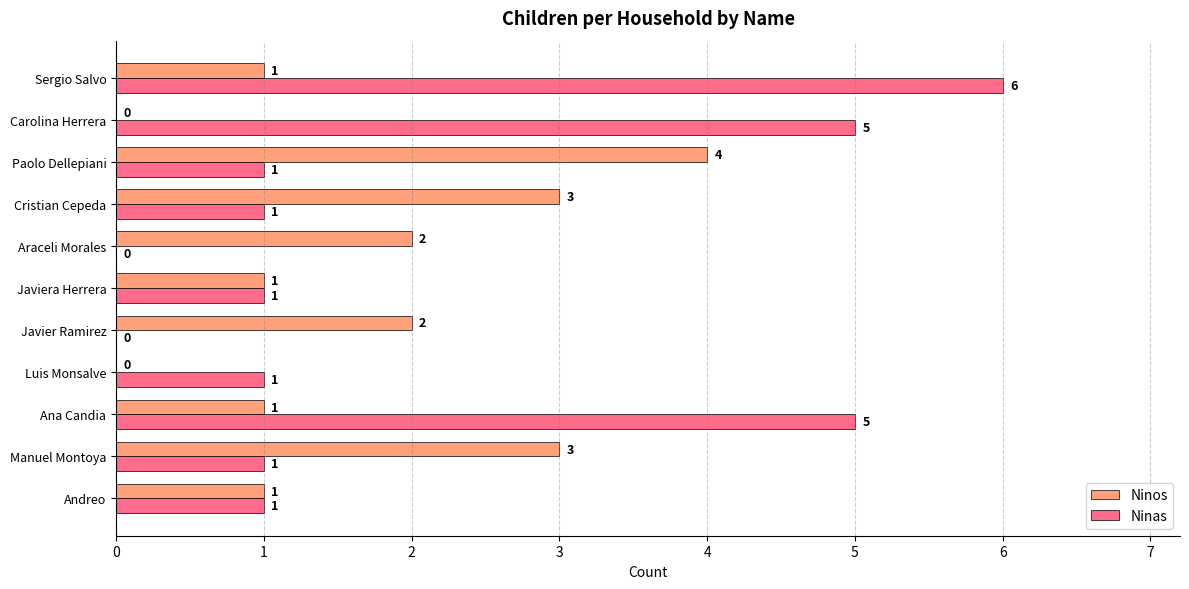

How many Ninos values are between 1 and 3?

8